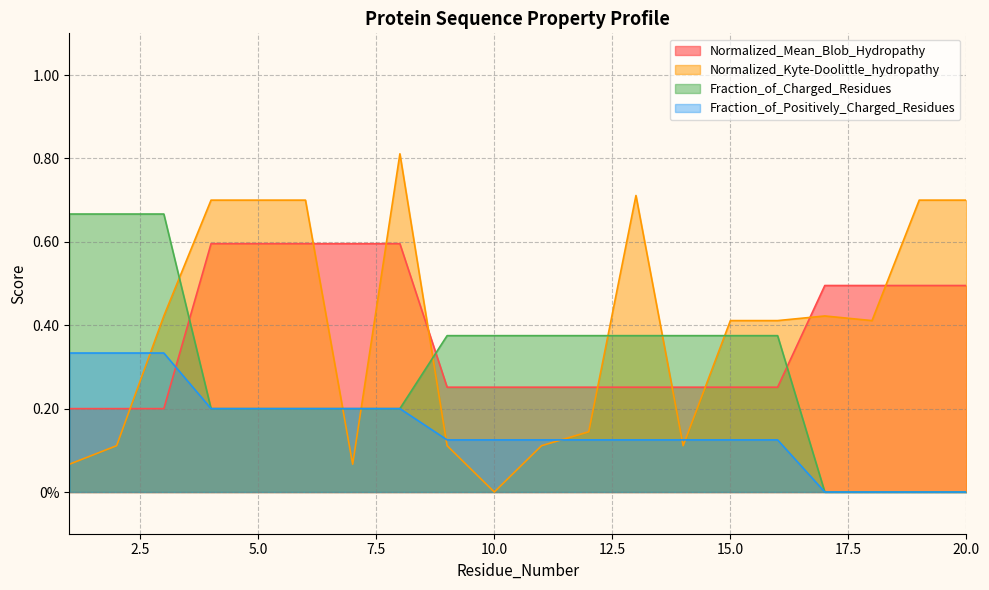

Reading left to right, transcribe all the data shown in this chart.

Normalized_Mean_Blob_Hydropathy: 0.2	0.2	0.2	0.6	0.6	0.6	0.6	0.6	0.3	0.3	0.3	0.3	0.3	0.3	0.3	0.3	0.5	0.5	0.5	0.5
Normalized_Kyte-Doolittle_hydropathy: 0.1	0.1	0.4	0.7	0.7	0.7	0.1	0.8	0.1	0.0	0.1	0.1	0.7	0.1	0.4	0.4	0.4	0.4	0.7	0.7
Fraction_of_Charged_Residues: 0.7	0.7	0.7	0.2	0.2	0.2	0.2	0.2	0.4	0.4	0.4	0.4	0.4	0.4	0.4	0.4	0.0	0.0	0.0	0.0
Fraction_of_Positively_Charged_Residues: 0.3	0.3	0.3	0.2	0.2	0.2	0.2	0.2	0.1	0.1	0.1	0.1	0.1	0.1	0.1	0.1	0.0	0.0	0.0	0.0